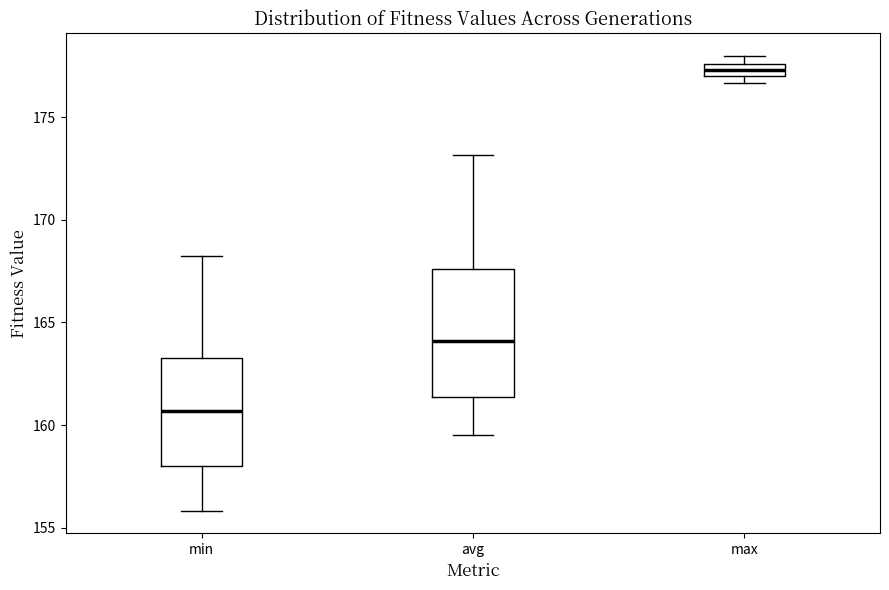

Comparing the boxes themselves (not the whiskers), which one is the tallest?

avg